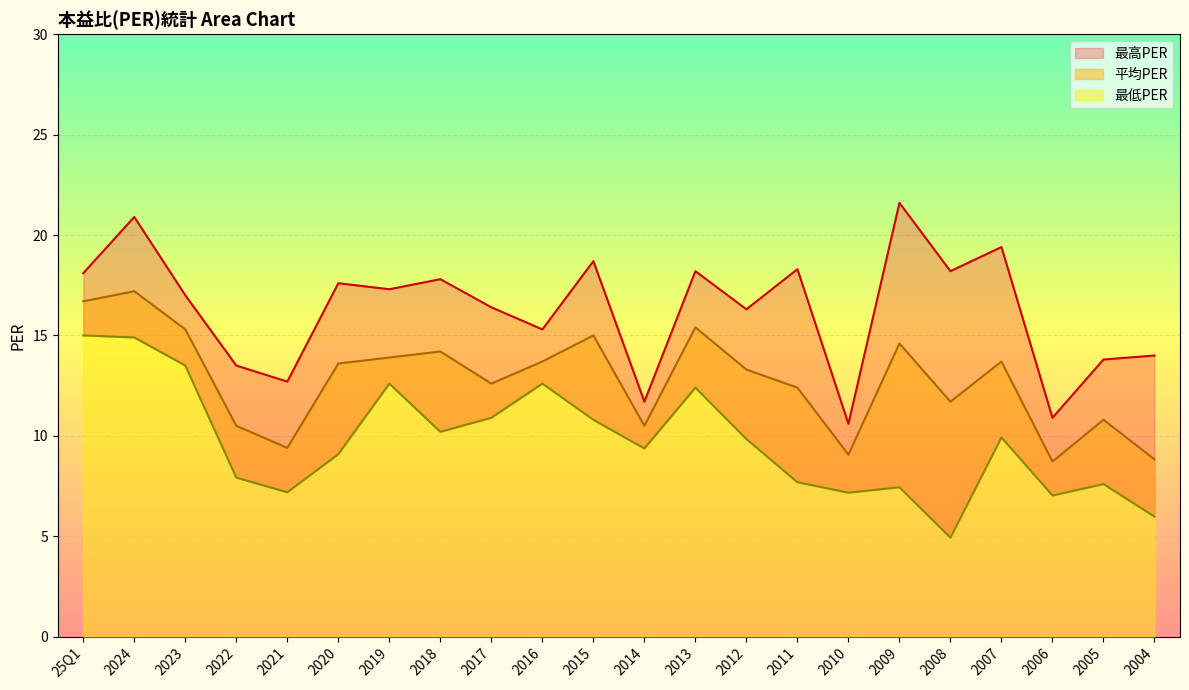

True or false: 最低PER has a value of 4.1 at 2022.

False